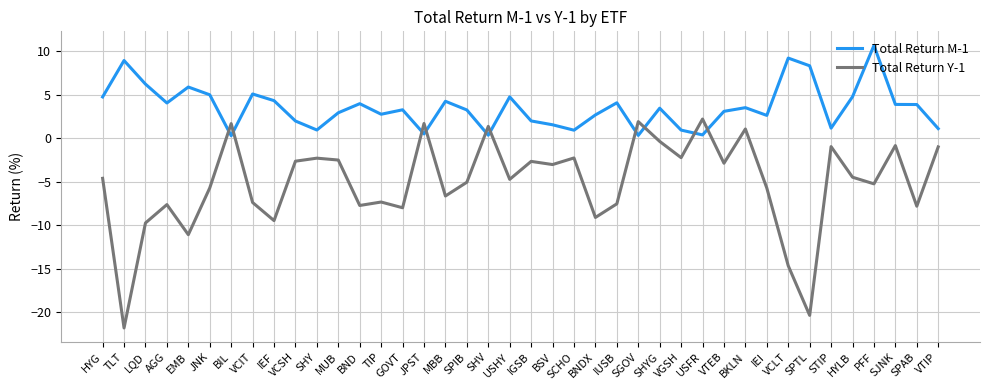

At which label is Total Return Y-1 closest to -9?

BNDX